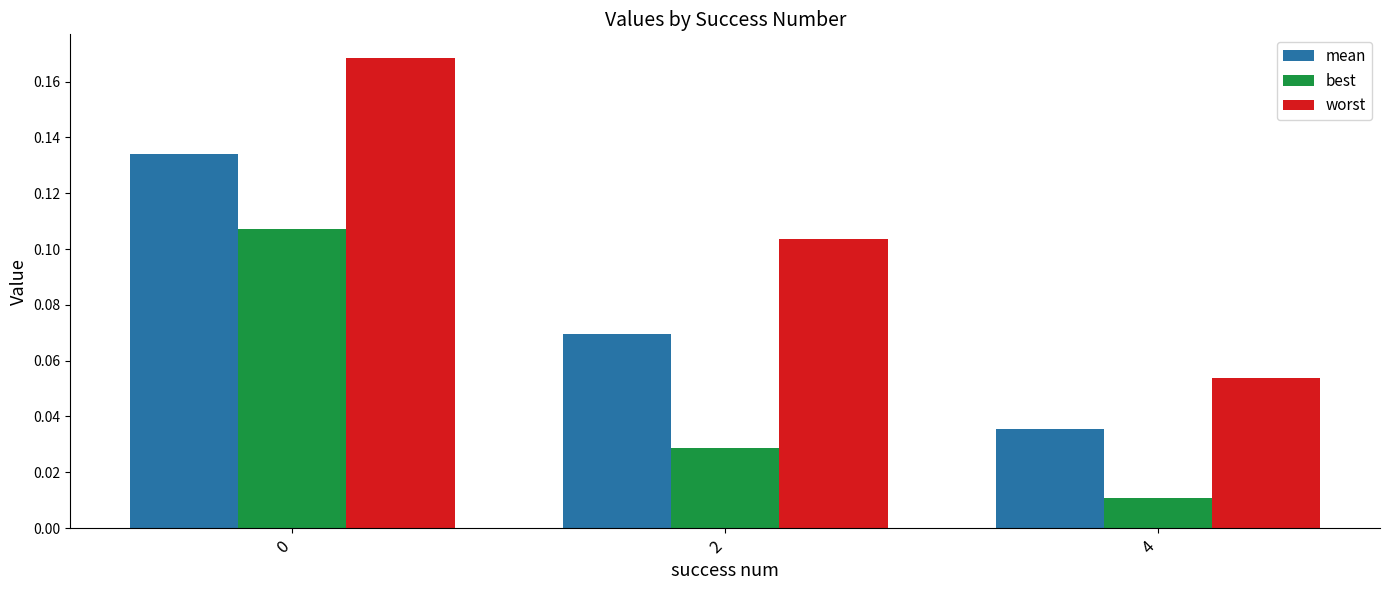

Which category has the lowest value across all series?

4